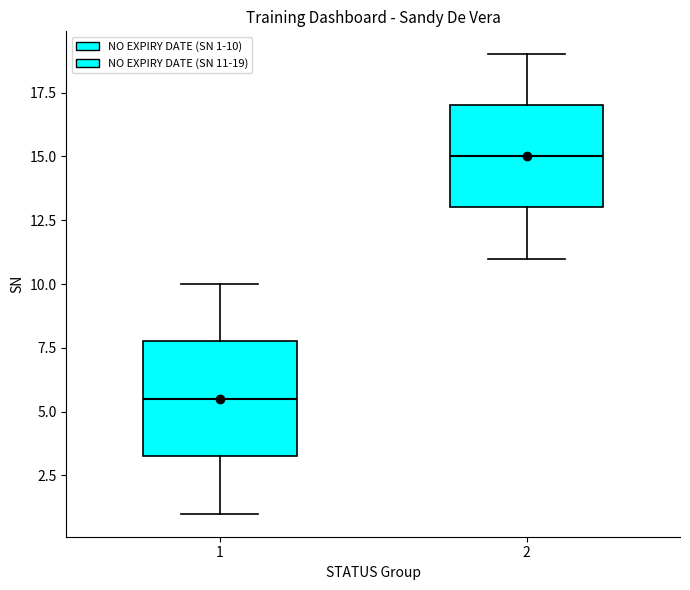

Comparing the boxes themselves (not the whiskers), which one is the tallest?

1